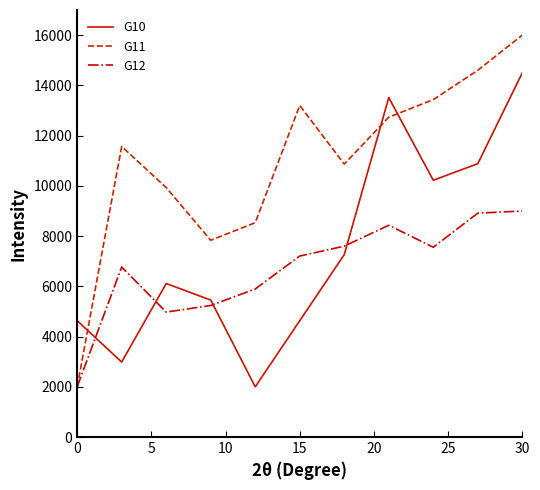

True or false: G11 and G10 intersect in this chart.

True